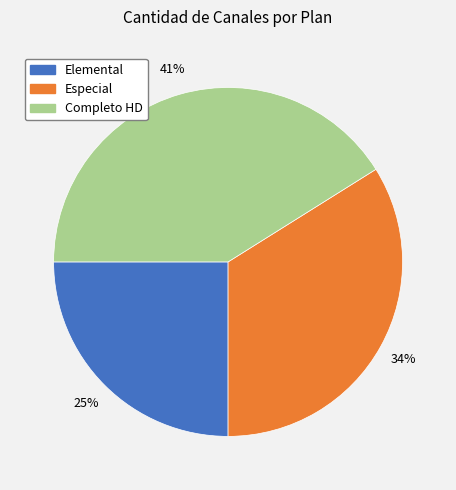

Does Completo HD account for over 50% of the chart?

No